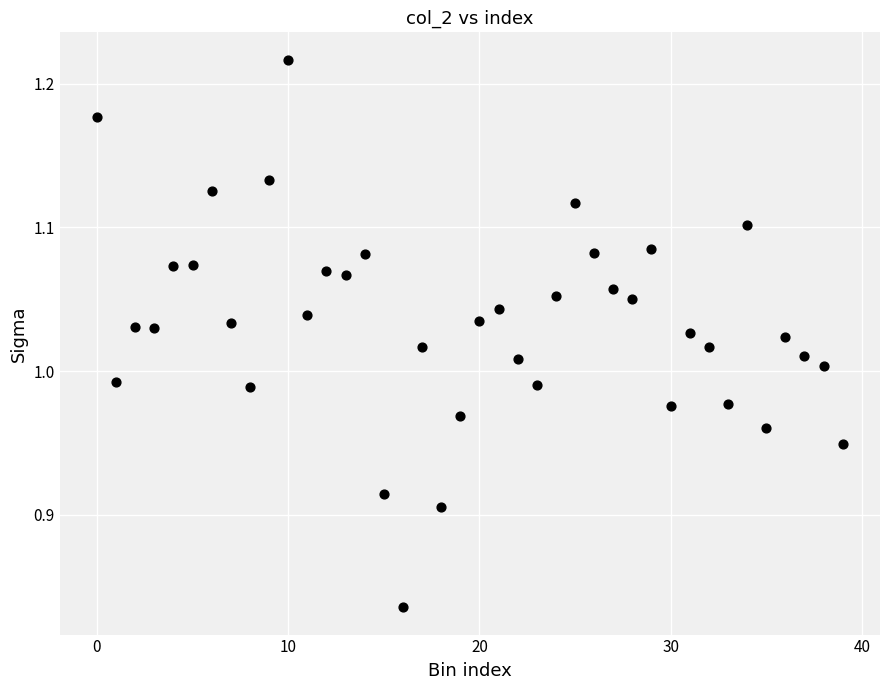

What is the range of Y values (max minus min)?

0.4